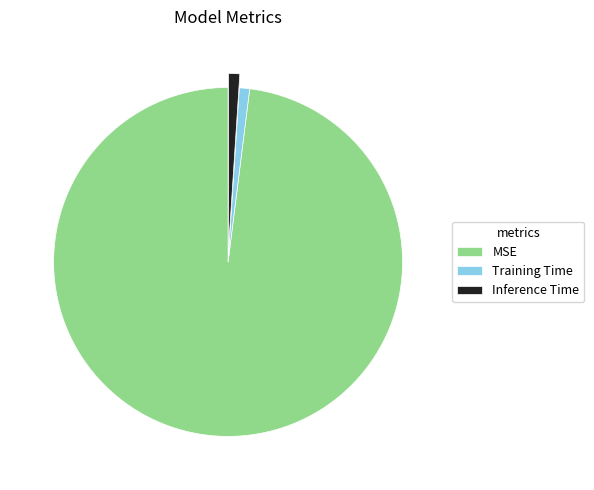

Count the number of slices in the pie.

3